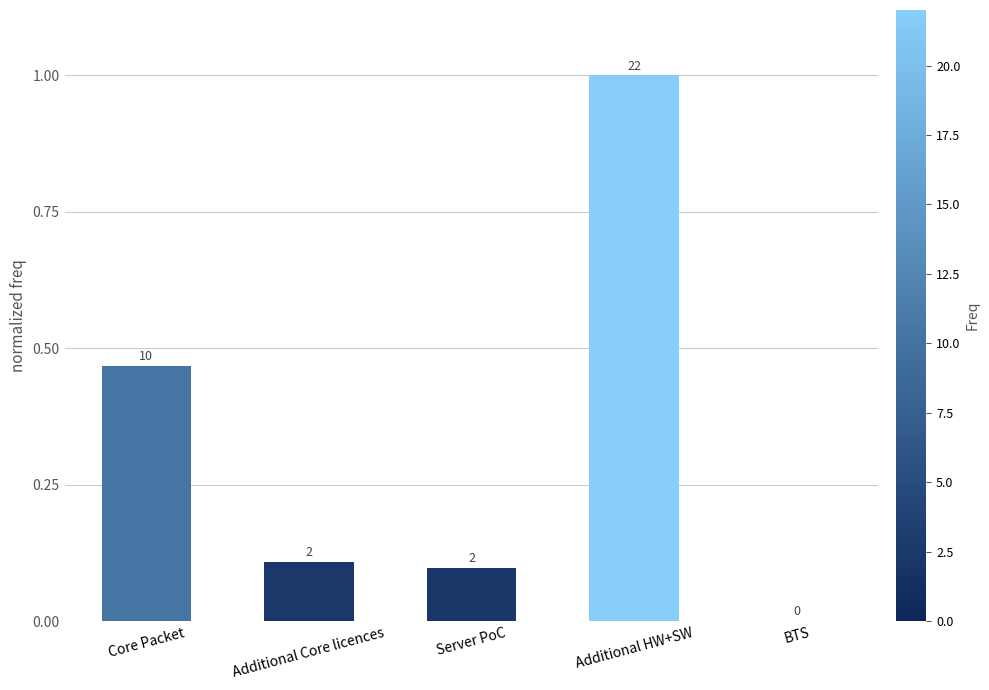

What is the change in value from Server PoC to BTS?

-0.1